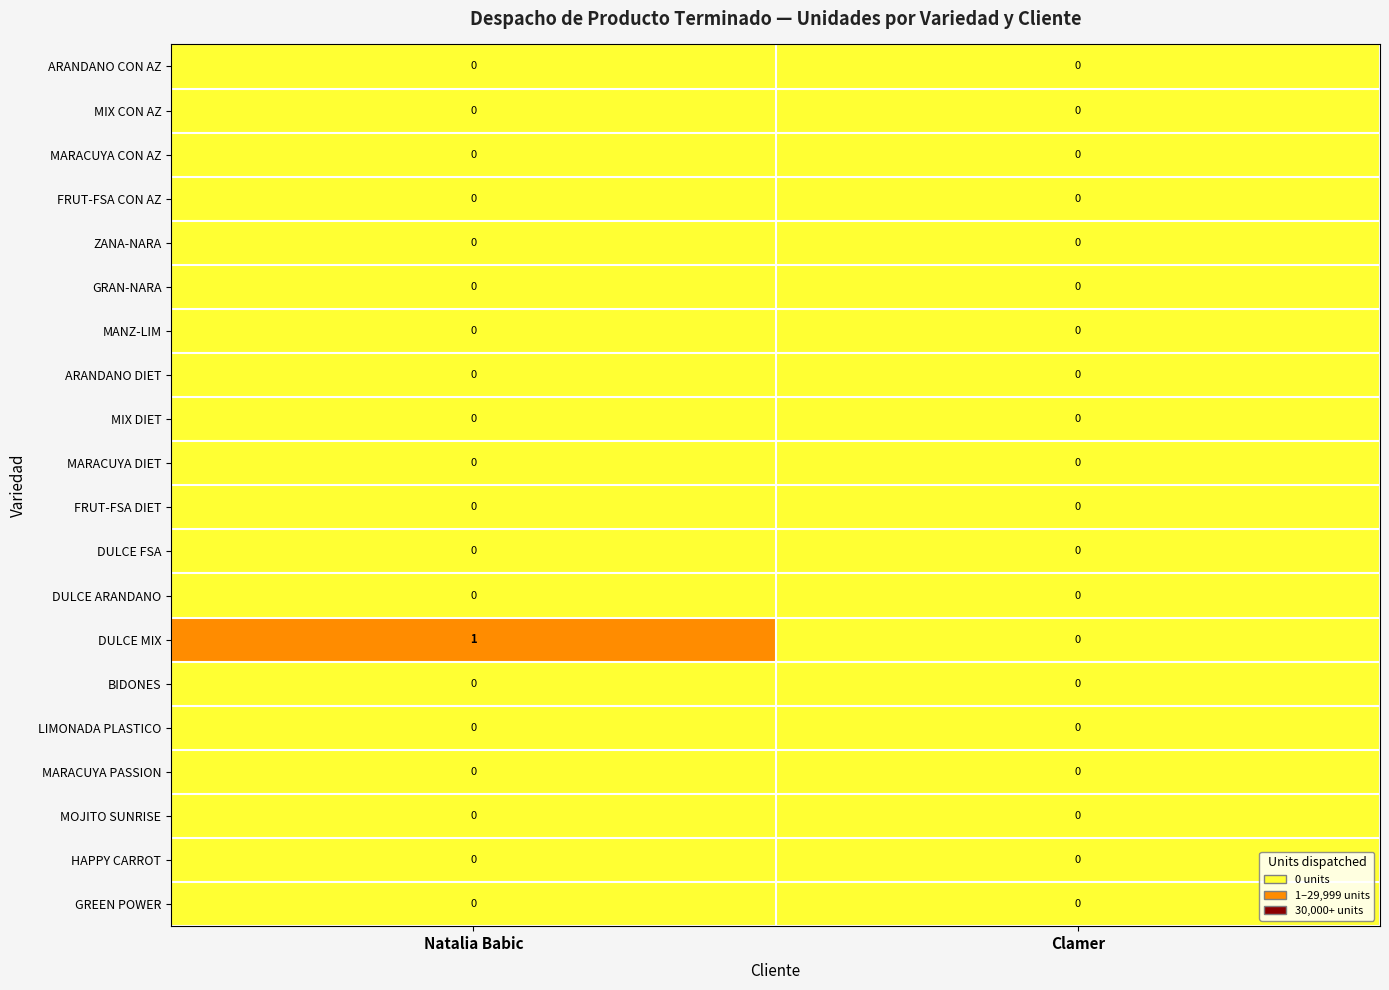

Which series changed the most between Natalia Babic and Clamer?

DULCE MIX